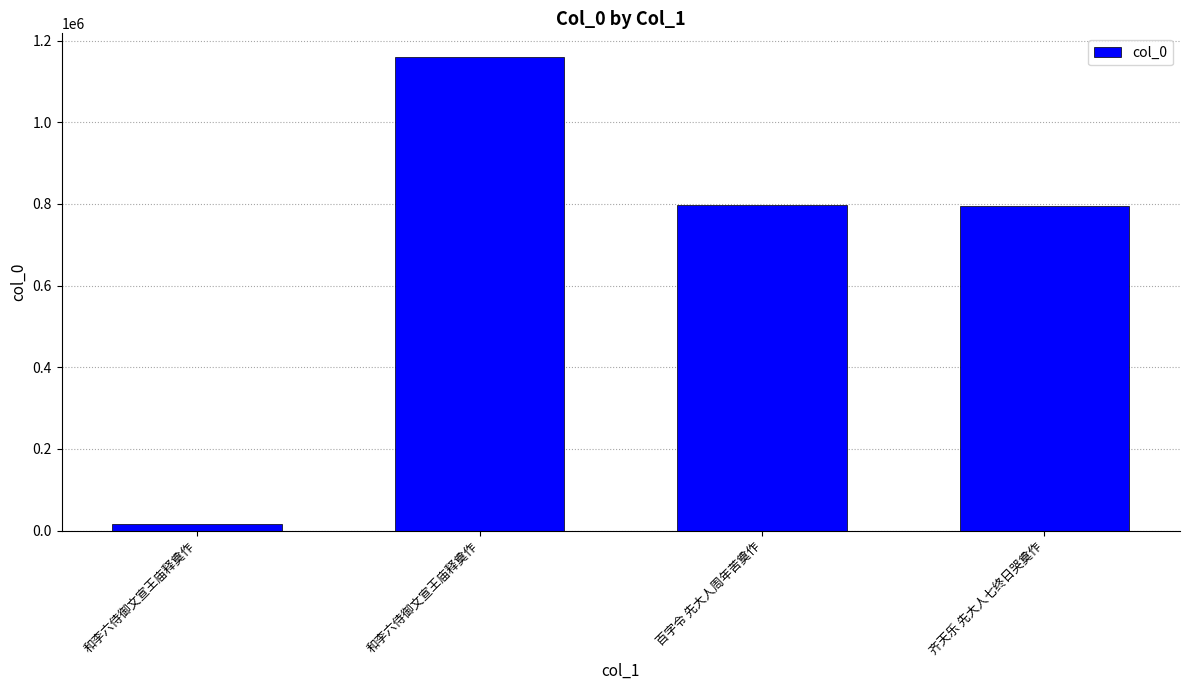

The chart shows a value of 15179 at 和李六侍御文宣王庙释奠作. True or false?

True